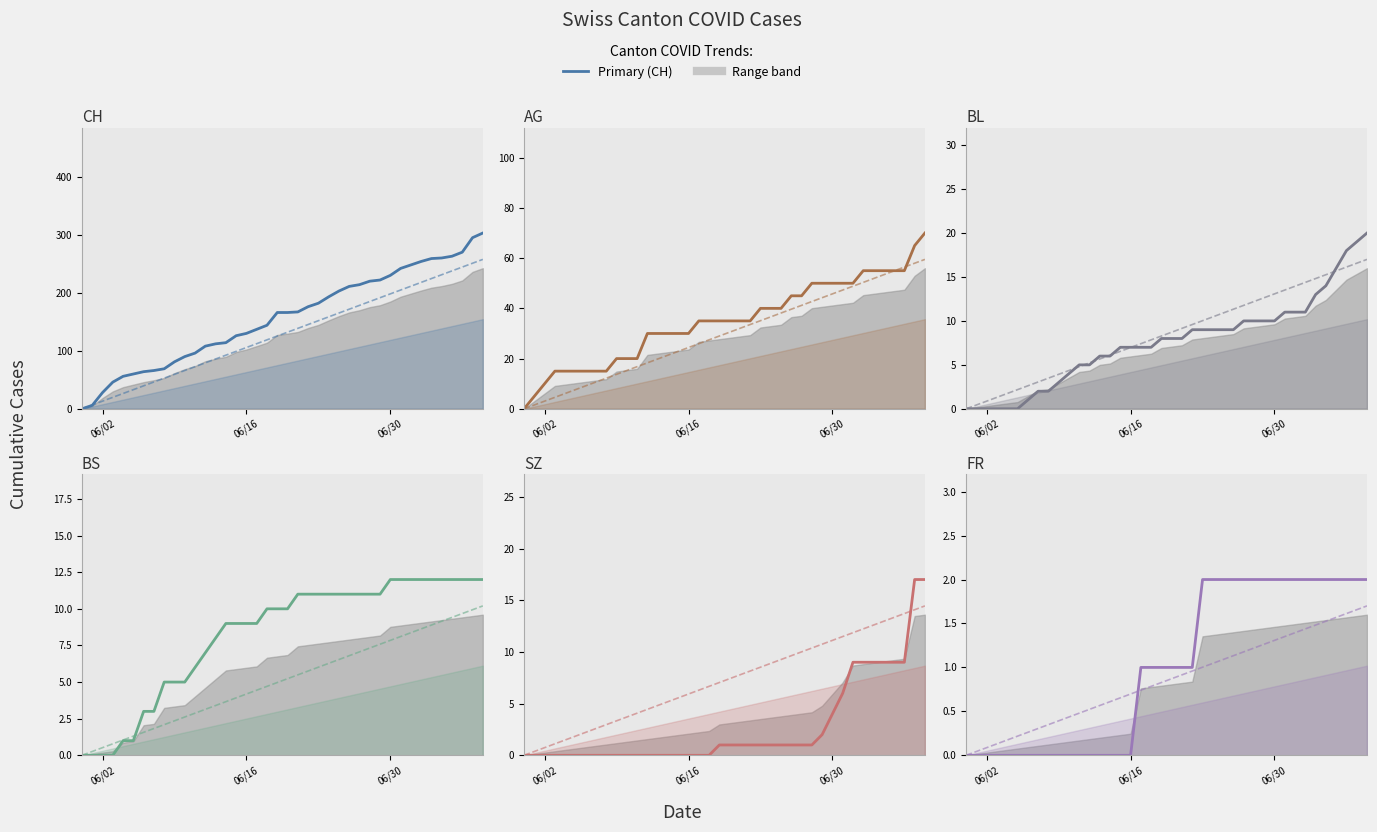

Between 2020-06-07 and 2020-06-10, which series saw the biggest shift?

CH